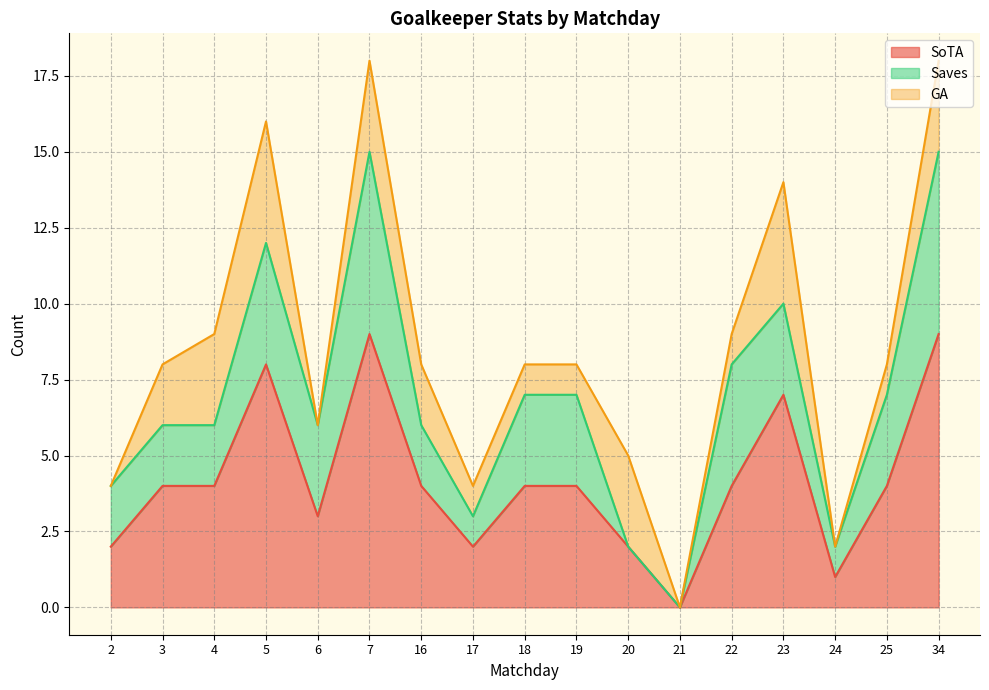

The Saves series shows 5 at 25. True or false?

False